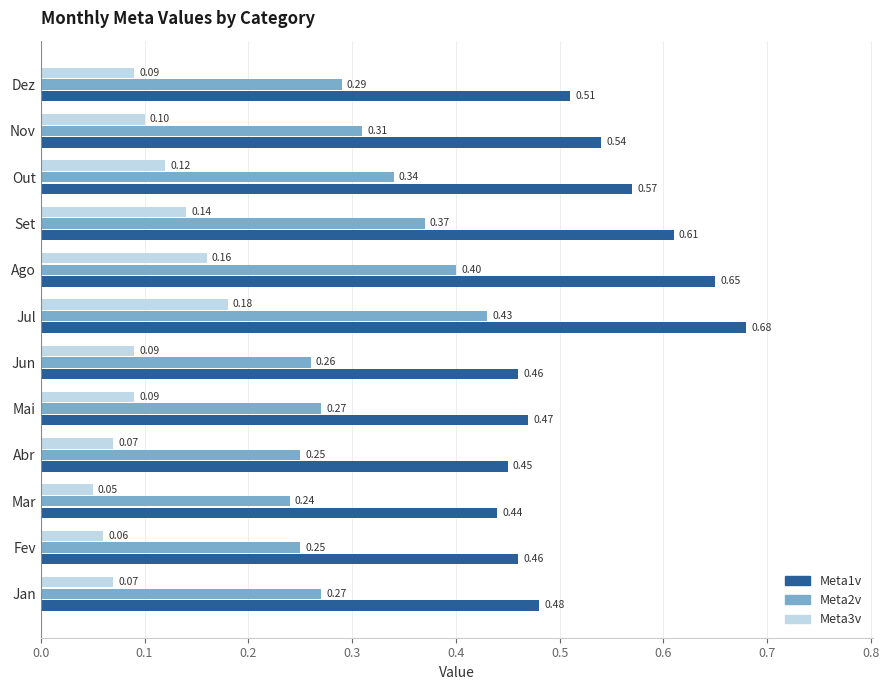

Which series has the largest total across all categories?

Meta1v